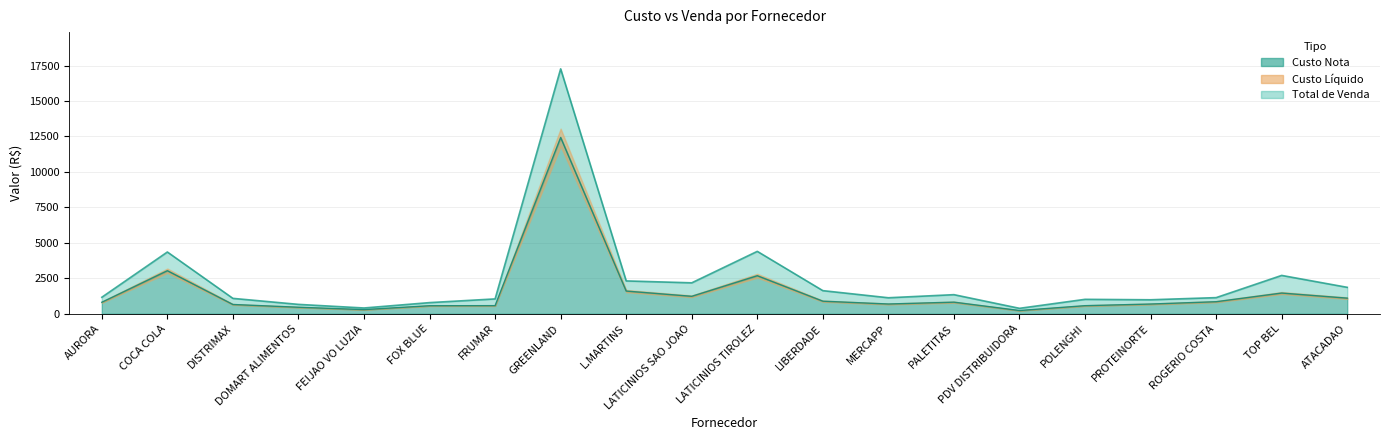

What is the total value across all series at DOMART ALIMENTOS?

1123.2